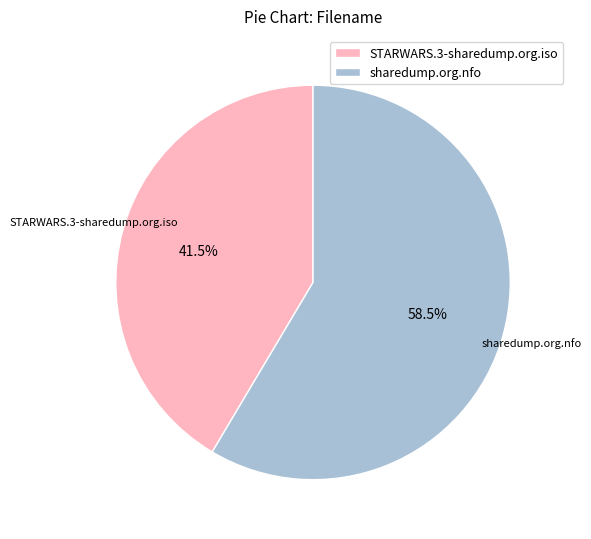

Count the number of slices in the pie.

2